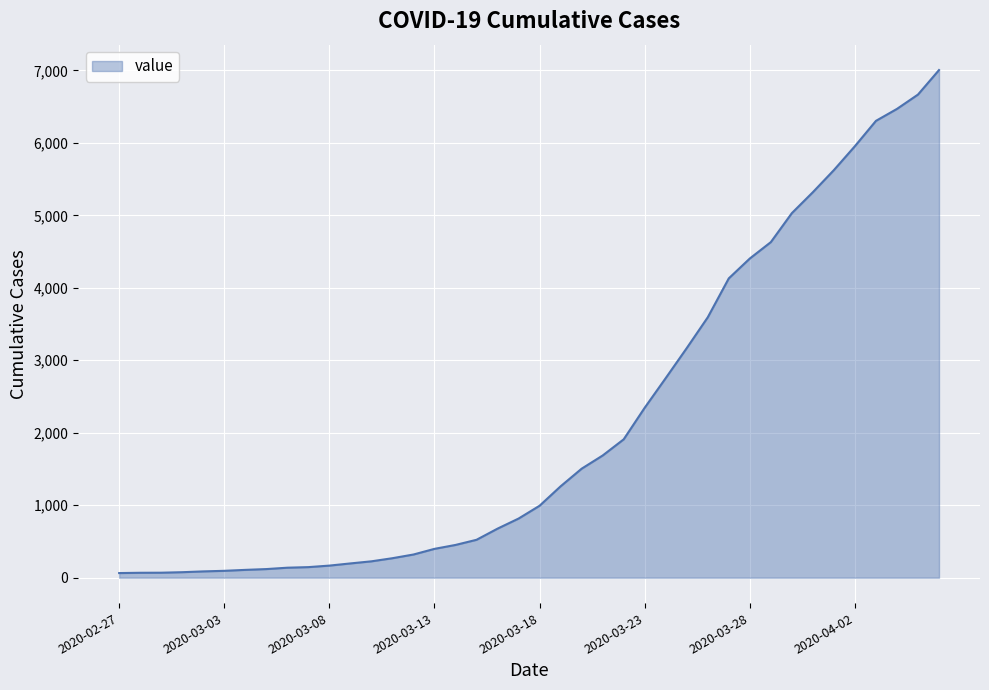

What is the greatest value displayed?

7004